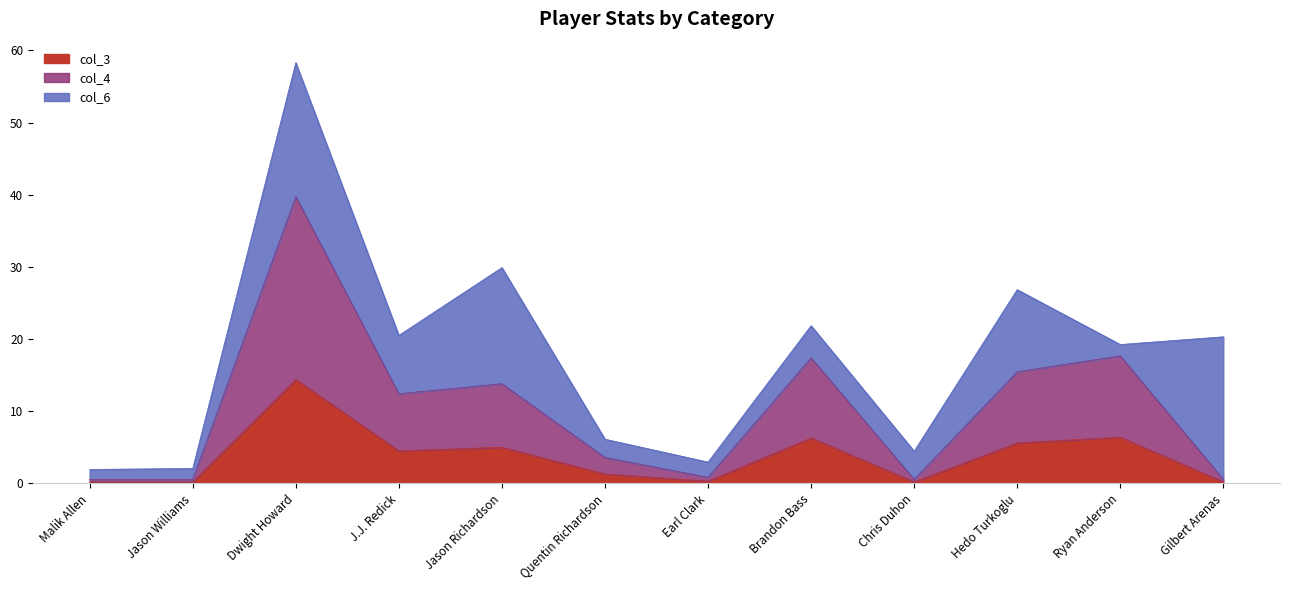

Is it true that col_4 equals 0.8 at Chris Duhon?

False